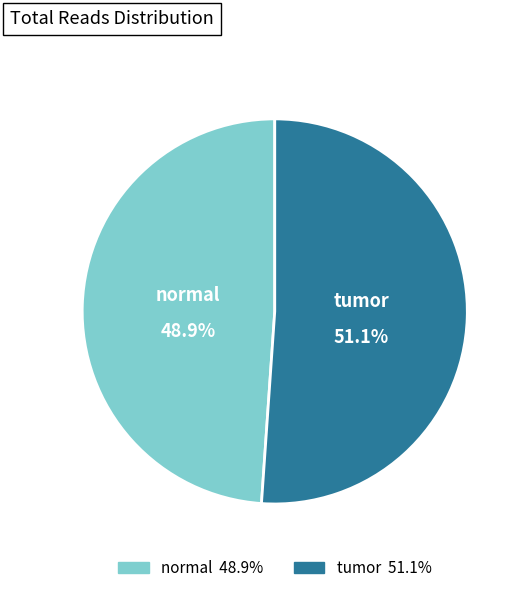

Count the number of slices in the pie.

2